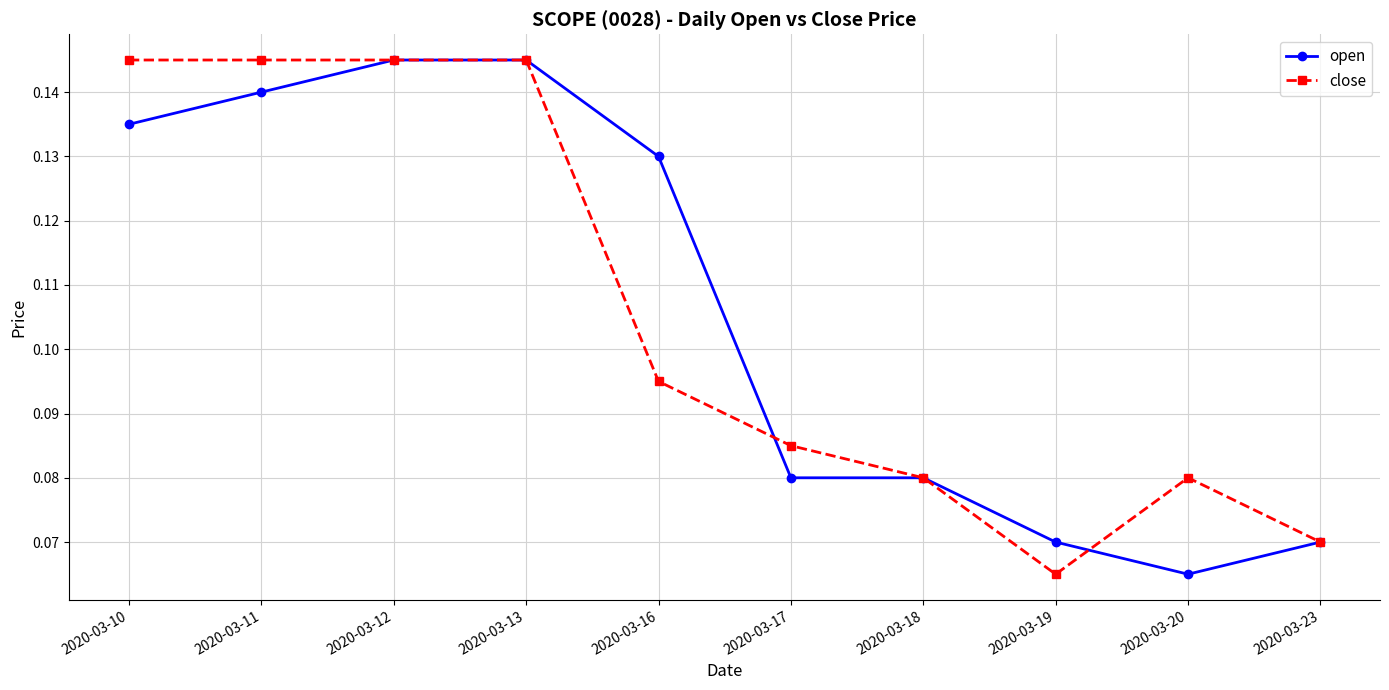

How many lines are shown in the chart?

2